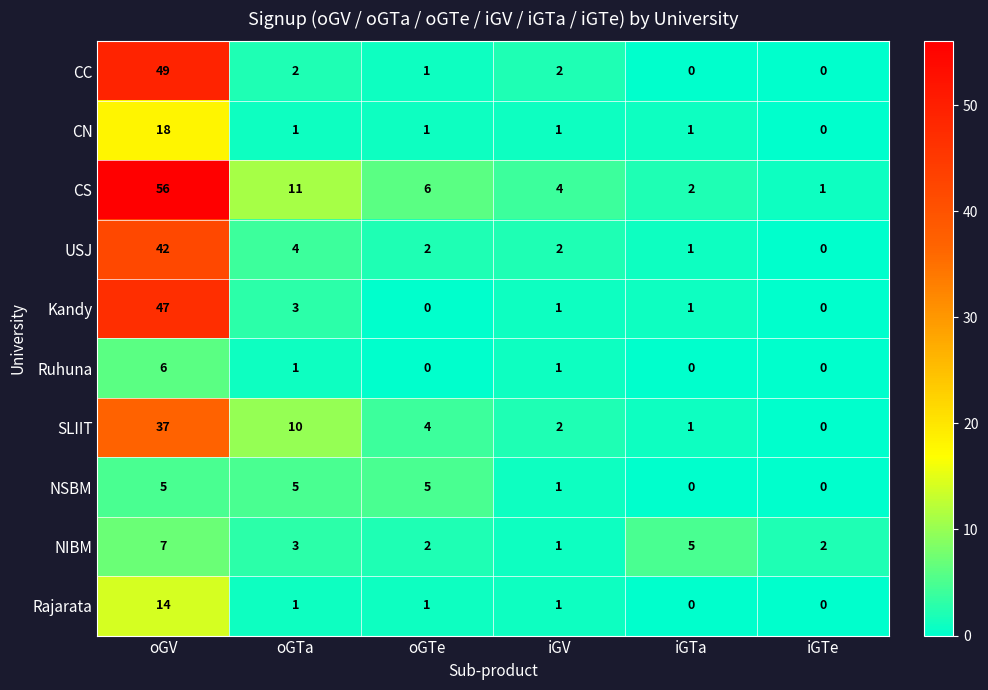

How many data points does each series have?

6